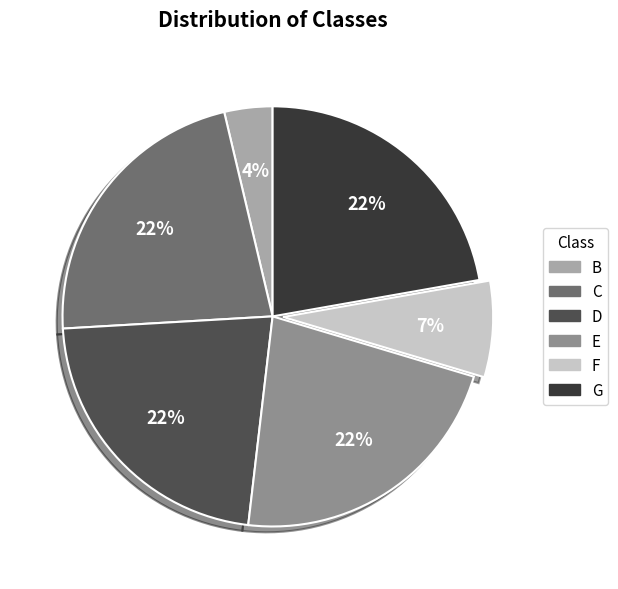

Is it true that F is 7% of the pie?

True